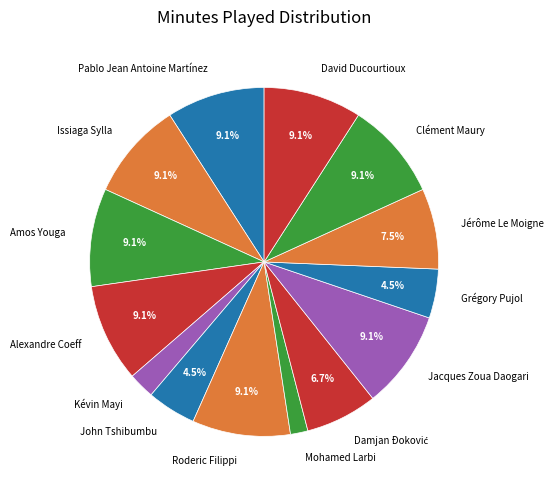

Combined, what portion of the pie is Jacques Zoua Daogari and Alexandre Coeff?

18.2%